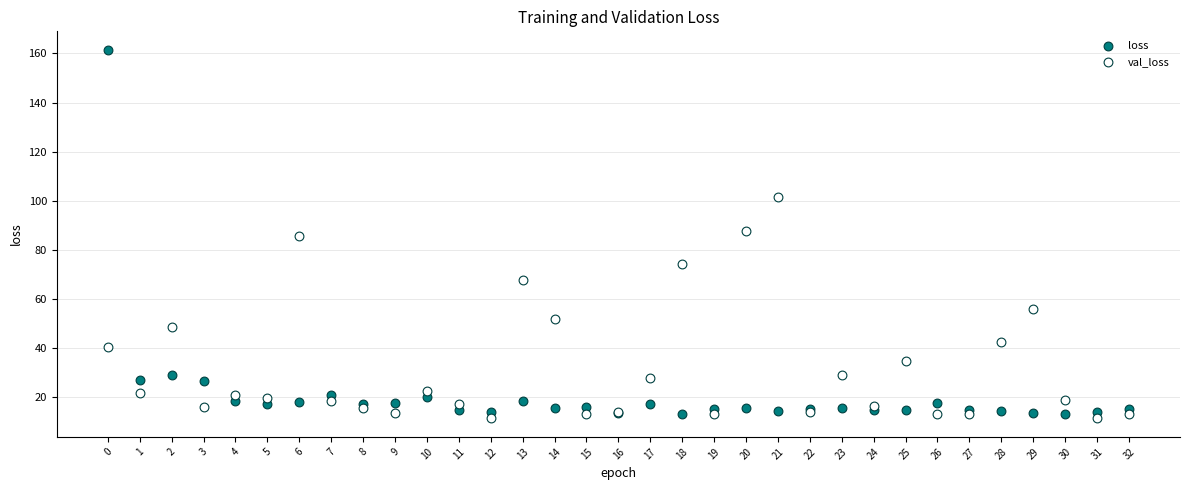

Which series contains the highest Y value?

loss